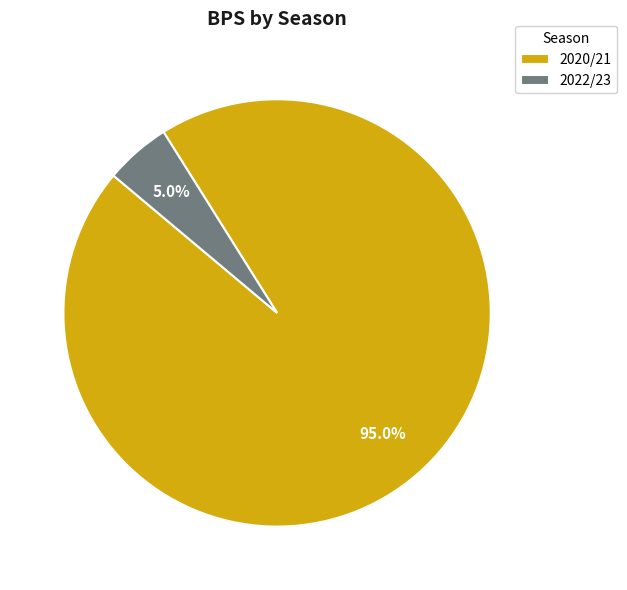

How many segments does this pie chart have?

2